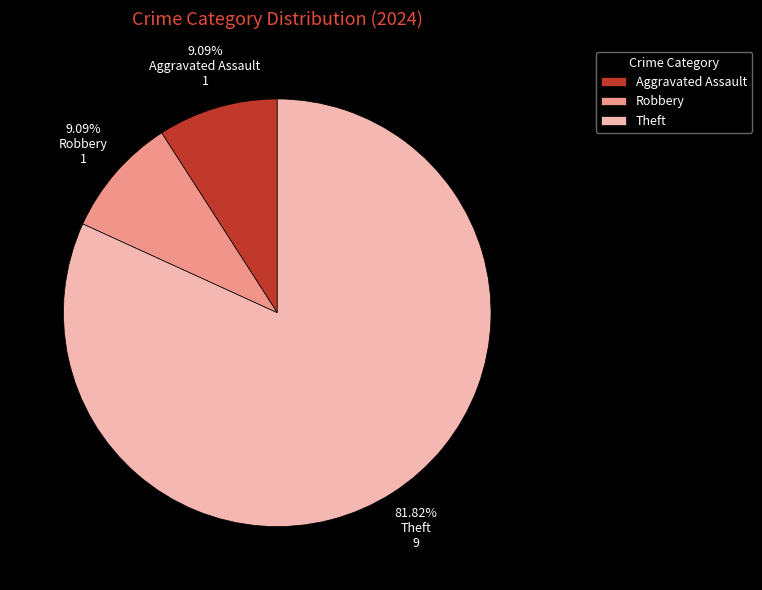

Which category has the biggest portion of the pie?

Theft